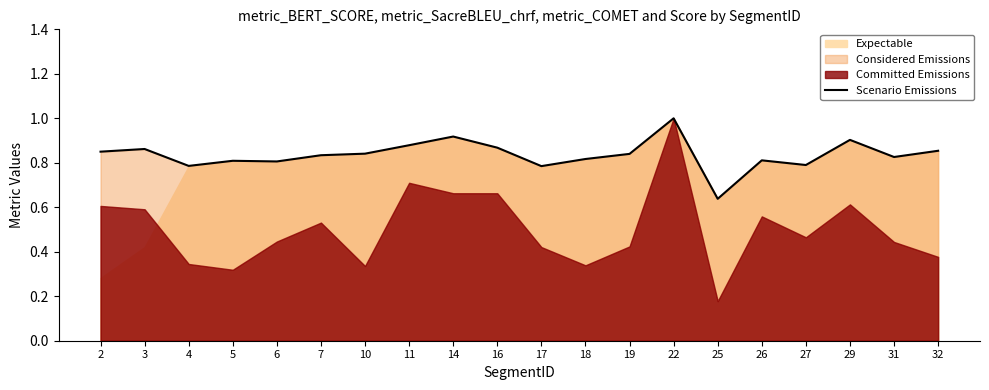

Reading left to right, what are all the values shown in this chart?

0.8	0.9	0.8	0.8	0.8	0.8	0.8	0.9	0.9	0.9	0.8	0.8	0.8	1.0	0.6	0.8	0.8	0.9	0.8	0.9